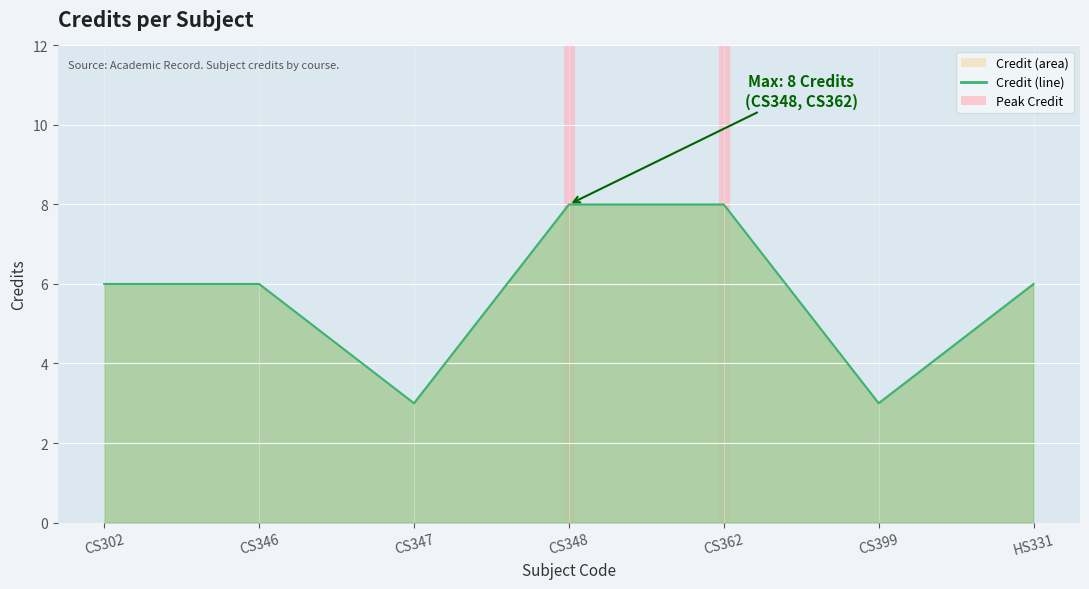

Reading right to left, list all the values displayed in this chart.

HS331=6	CS399=3	CS362=8	CS348=8	CS347=3	CS346=6	CS302=6